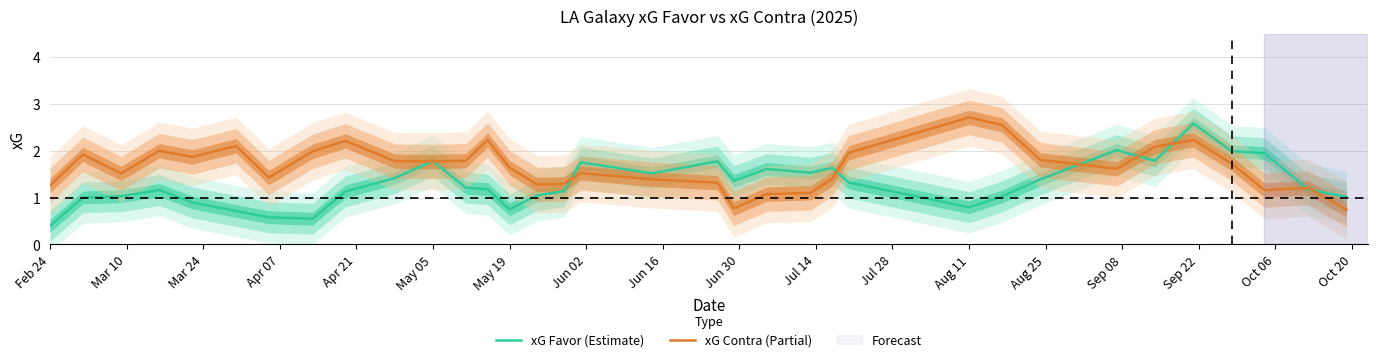

What is the difference between the second highest and minimum values in the xG Contra (Partial) series?

1.8